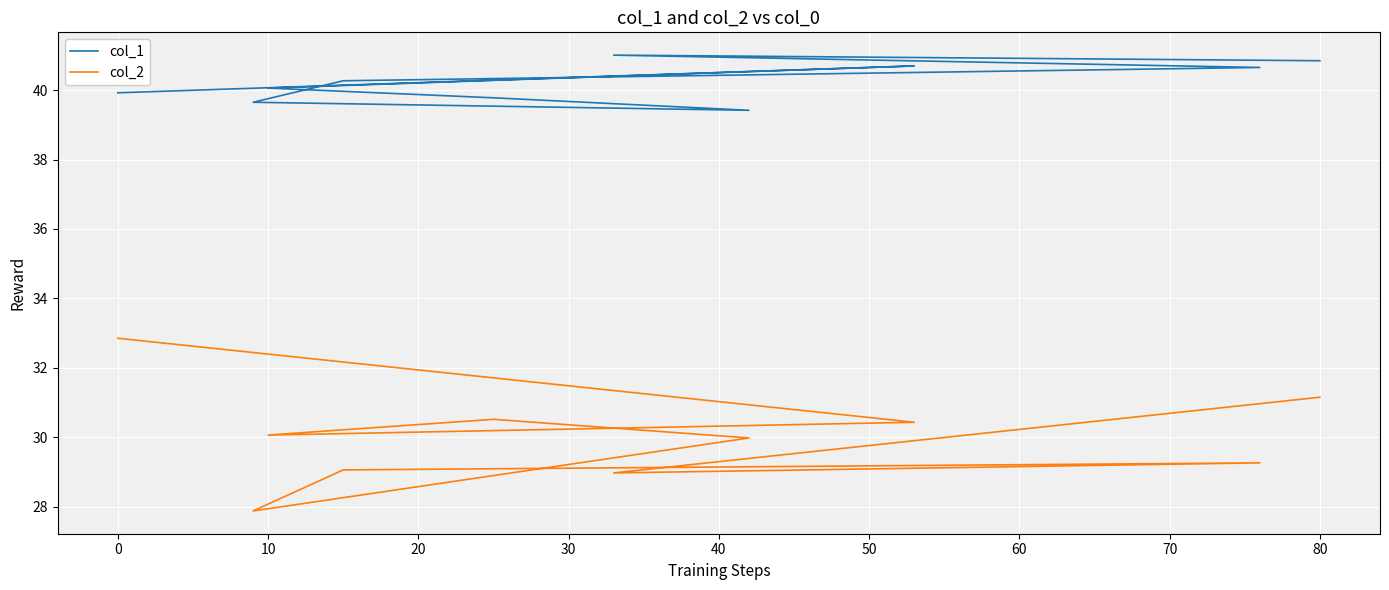

Which series has the largest range (max minus min)?

col_2